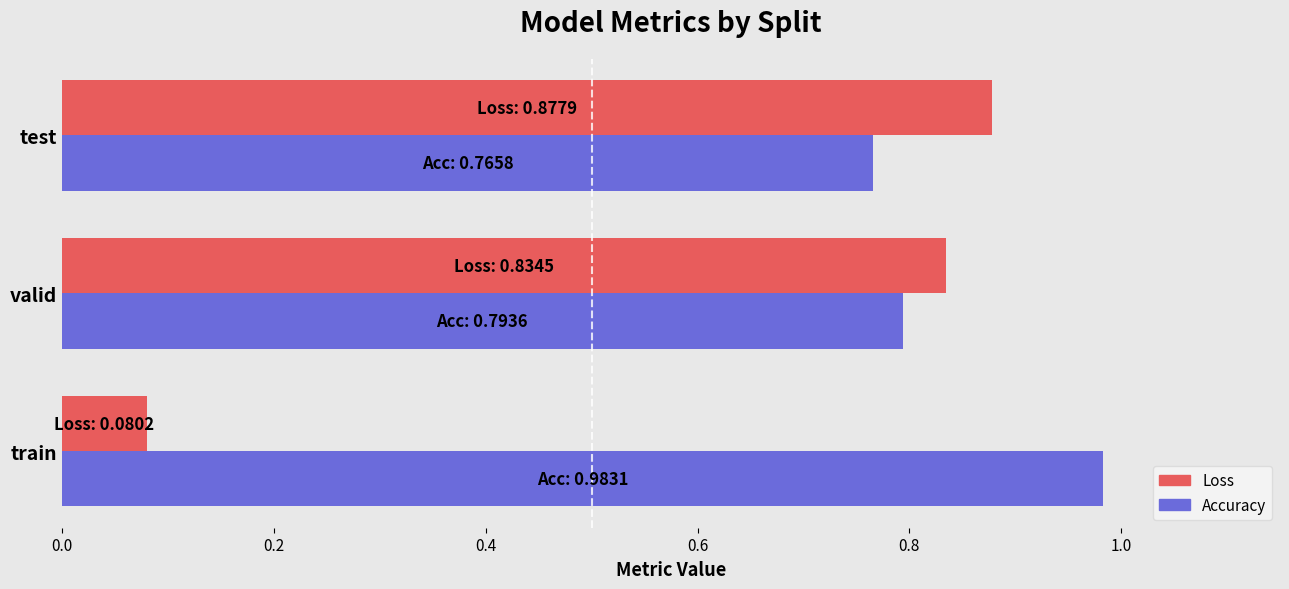

Is it true that Loss equals 1.5 at valid?

False